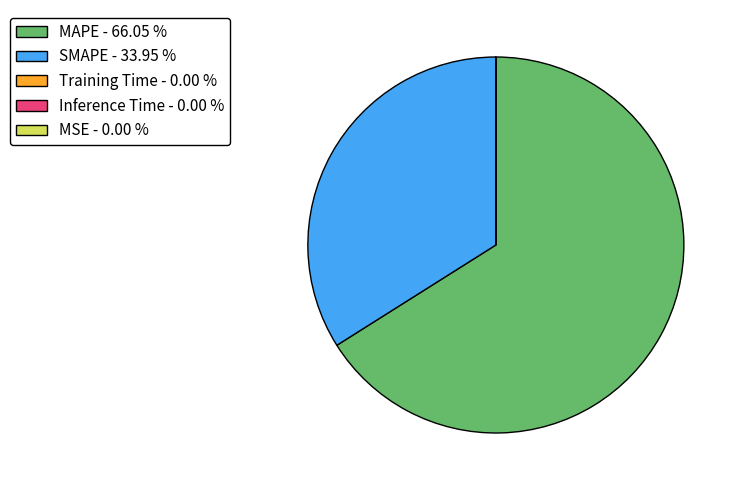

Does MAPE - 66.05 % represent more than half of the total?

Yes